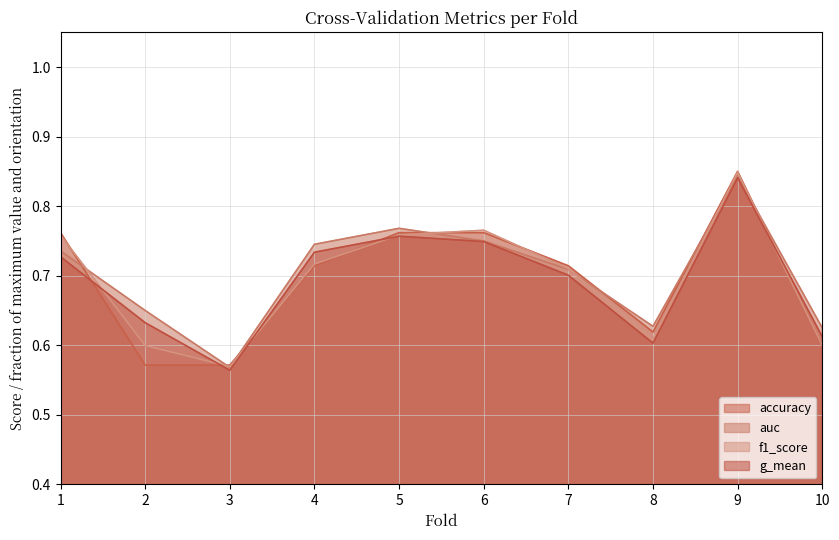

True or false: auc and f1_score cross at least once.

True